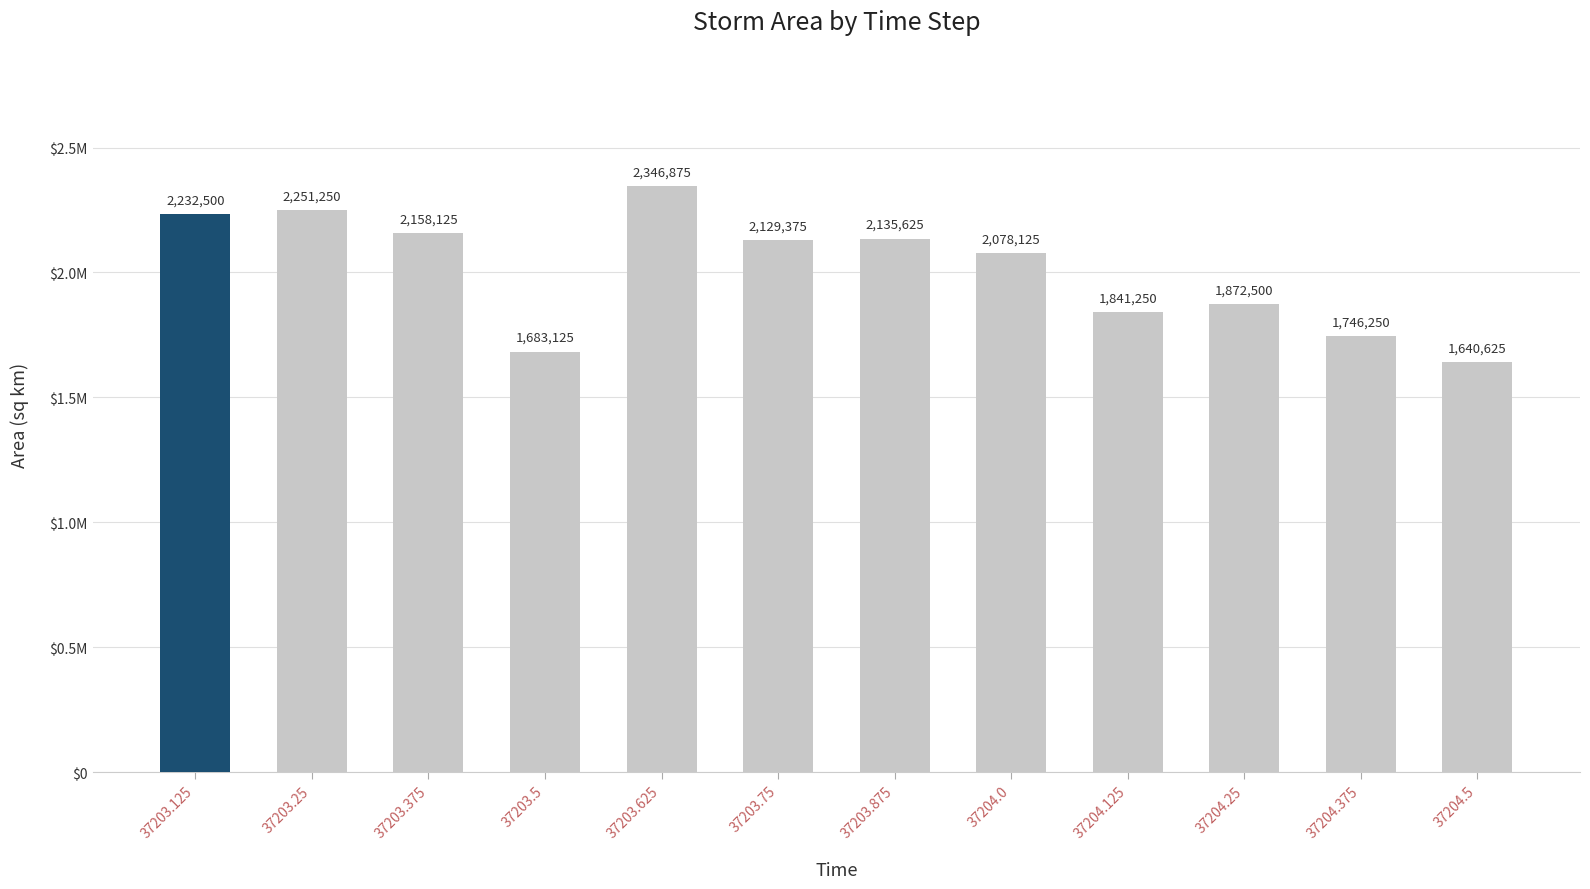

Approximately how many times larger is the value at 37203.75 compared to 37203.125?

1.0